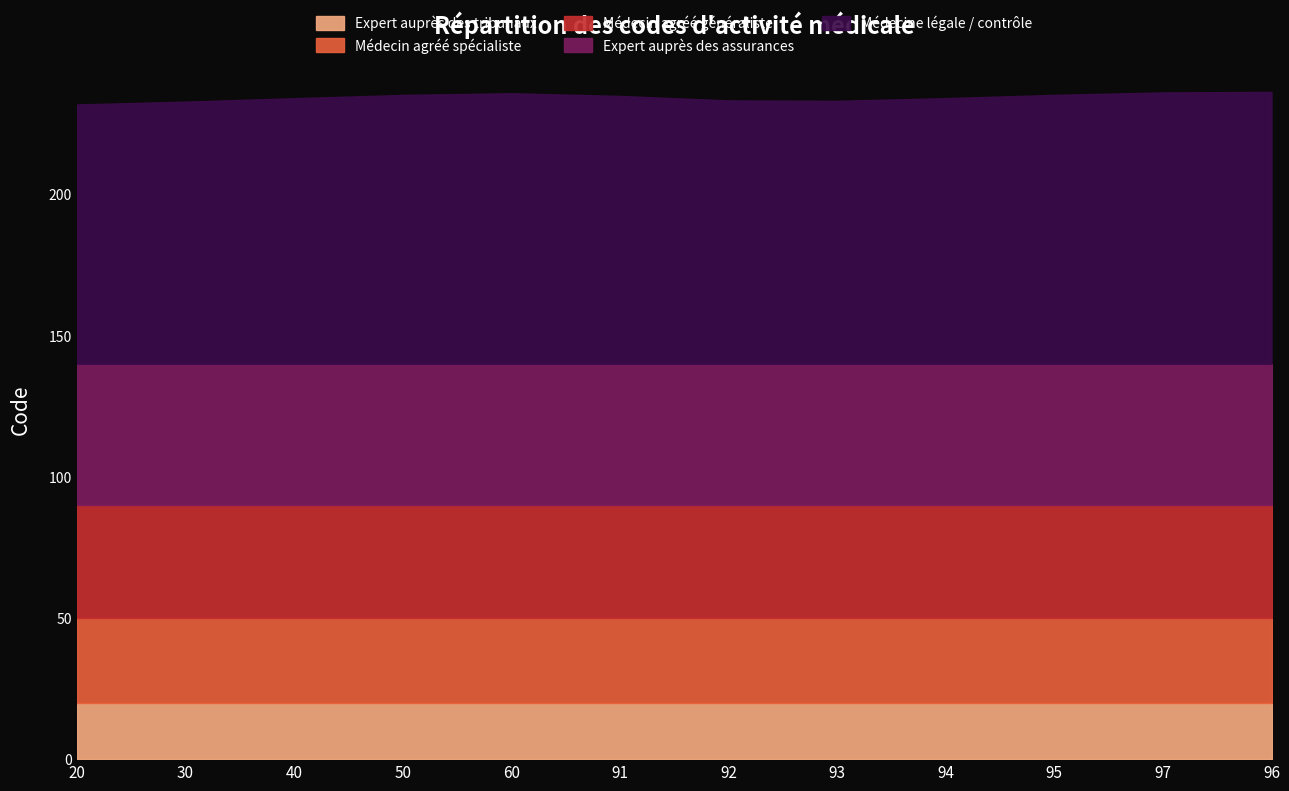

What is the minimum value for Expert auprès des tribunaux?

20.0